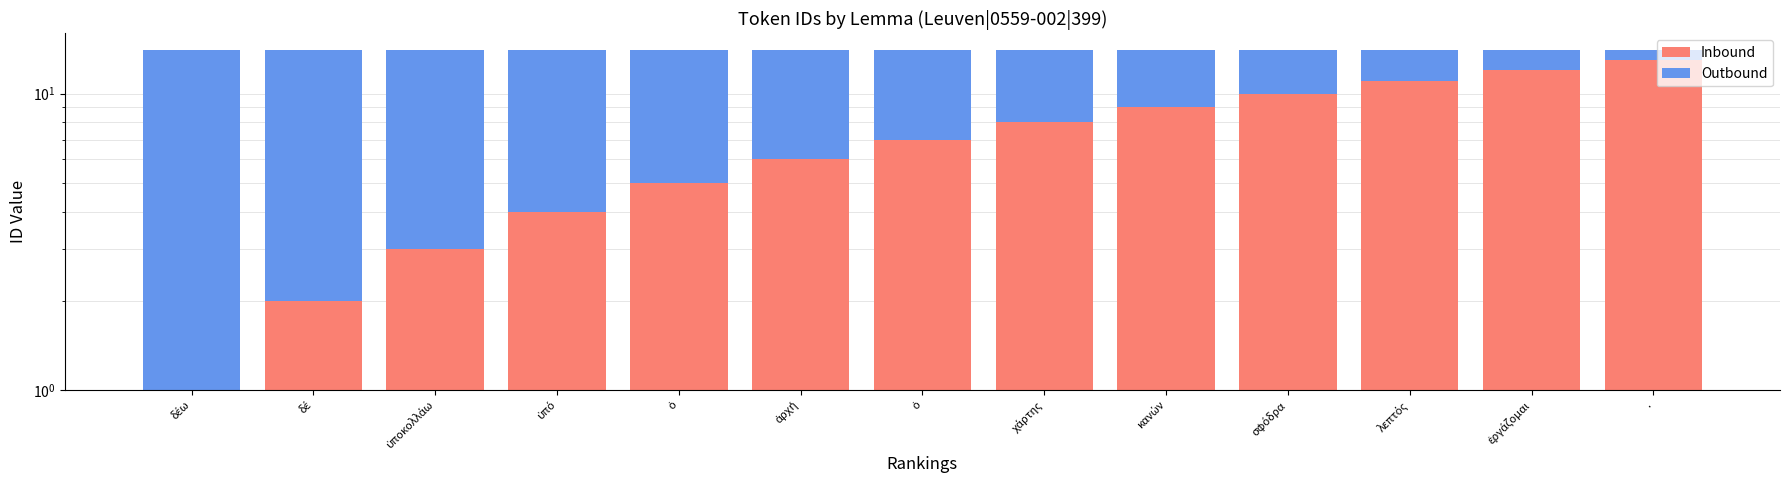

Which series has the largest range (max minus min)?

Inbound